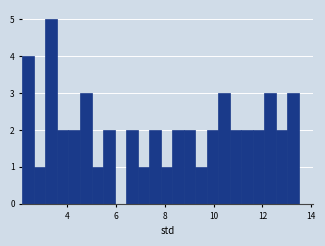

Around what value on the x-axis is the tallest bar? Give the approximate position of its centre, as read against the axis.

3.4